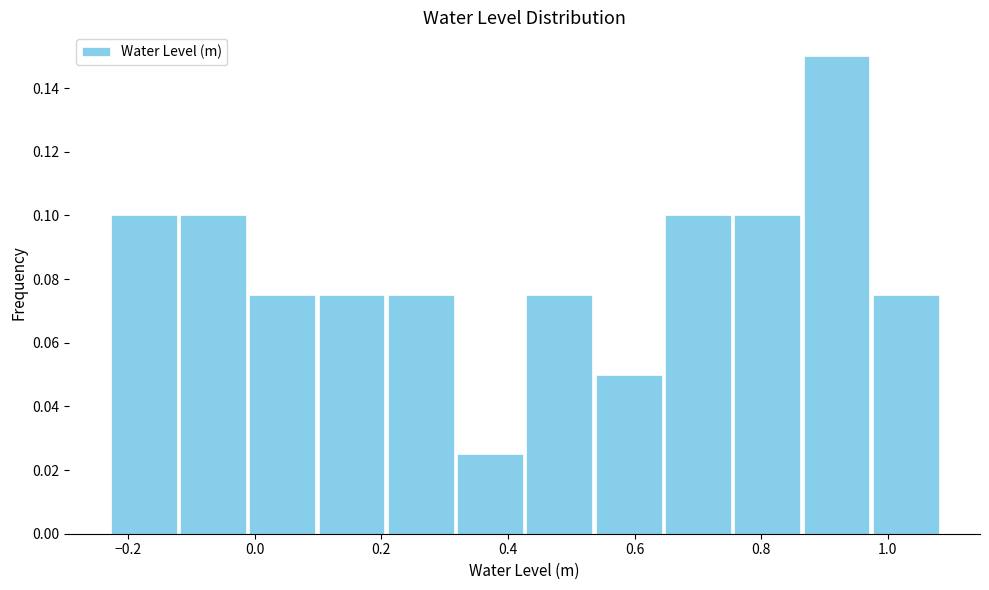

Reading left to right, list every bar in this chart as the range it spans on the x-axis followed by its height. Neither the bar edges nor the heights are printed on the chart, so give them approximately, as read against the axes.

-0.24 to -0.12: 0.100
-0.12 to -0.02: 0.100
-0.02 to 0.10: 0.076
0.10 to 0.20: 0.076
0.20 to 0.32: 0.076
0.32 to 0.42: 0.026
0.42 to 0.54: 0.076
0.54 to 0.64: 0.050
0.64 to 0.76: 0.100
0.76 to 0.86: 0.100
0.86 to 0.98: 0.150
0.98 to 1.08: 0.076